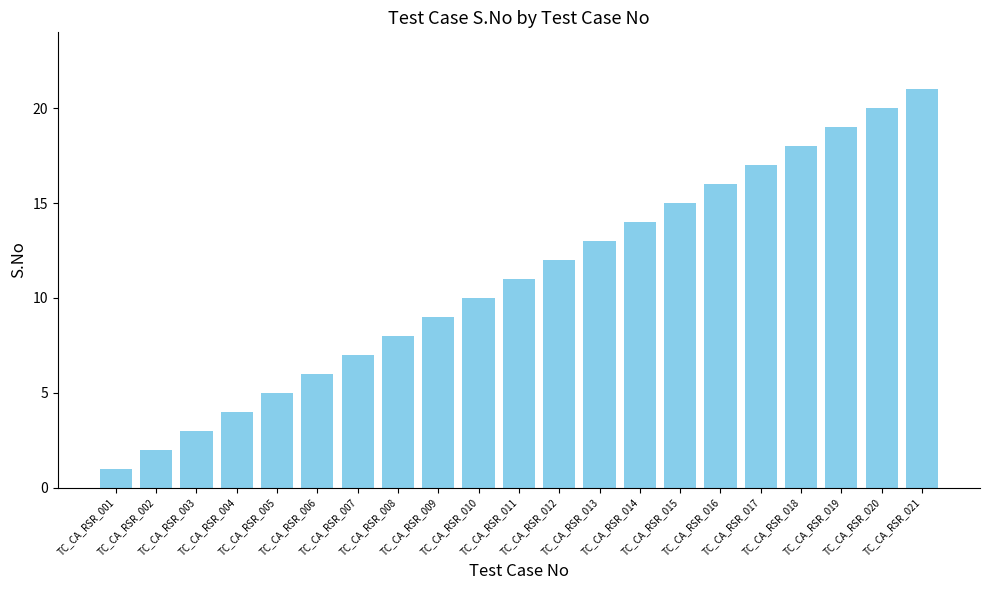

Reading left to right, list all the values displayed in this chart.

1	2	3	4	5	6	7	8	9	10	11	12	13	14	15	16	17	18	19	20	21